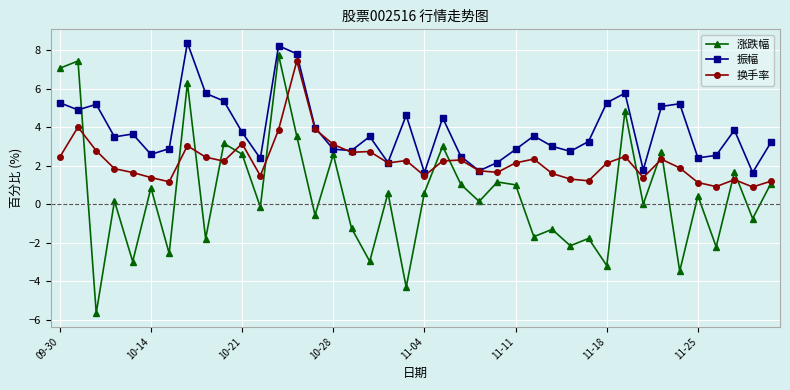

How many series are shown in this chart?

3